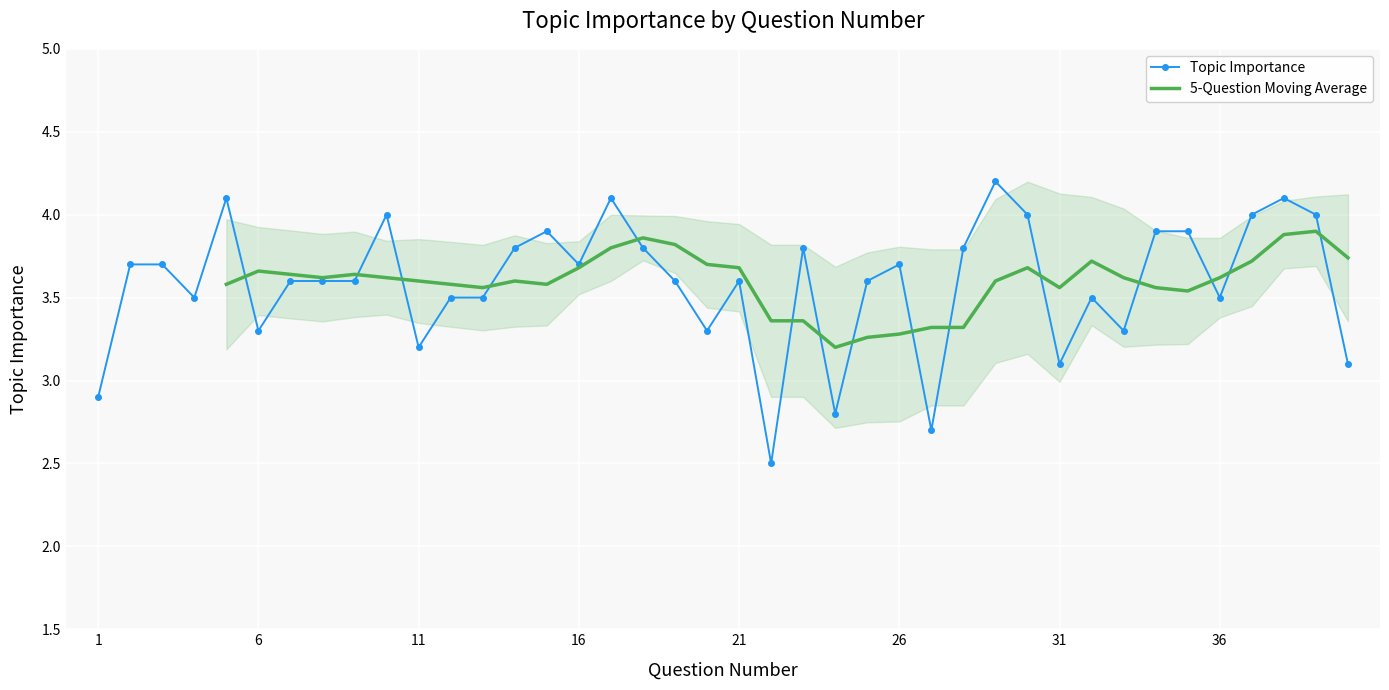

What is the sum of the values at 40 and 37?

7.1